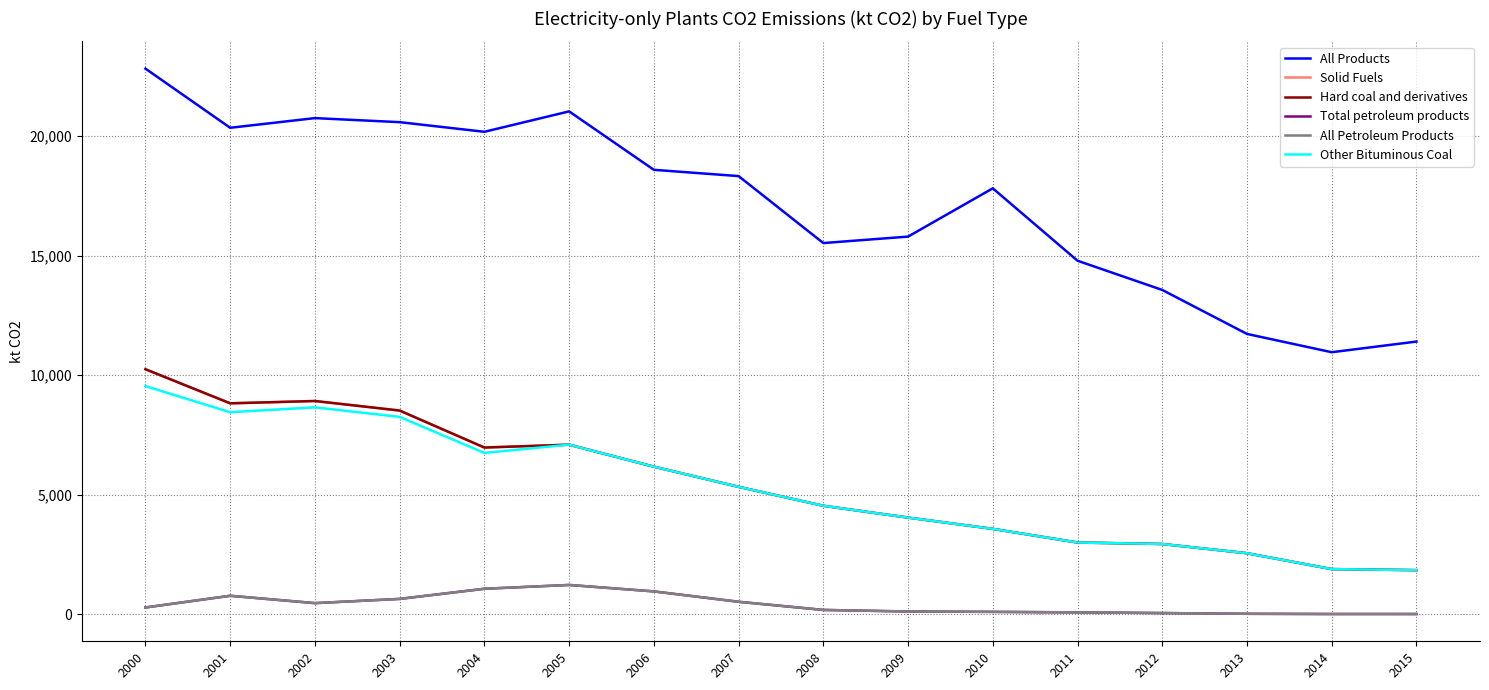

Is this an area chart (filled region under the line)?

No